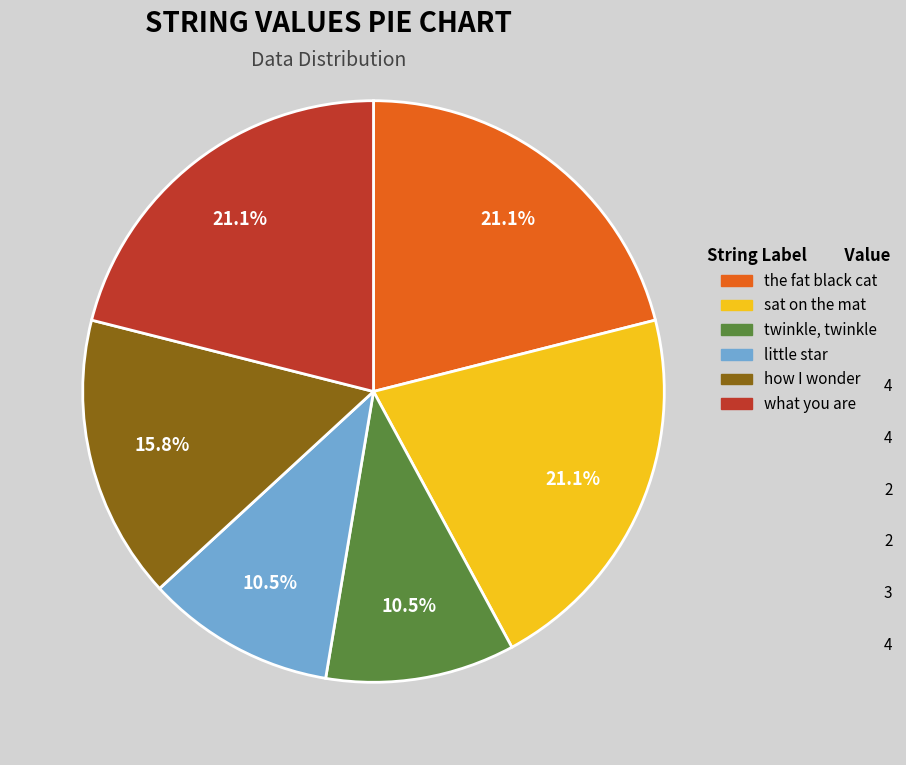

Is there any slice that represents more than half of the pie?

No